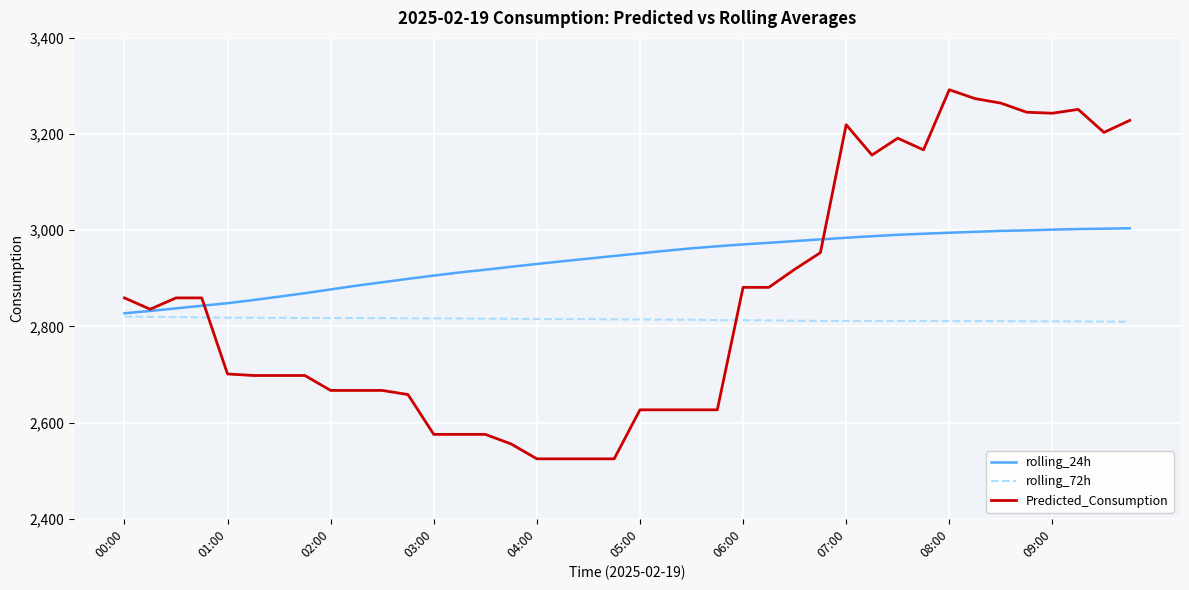

Which series has the largest range (max minus min)?

Predicted_Consumption